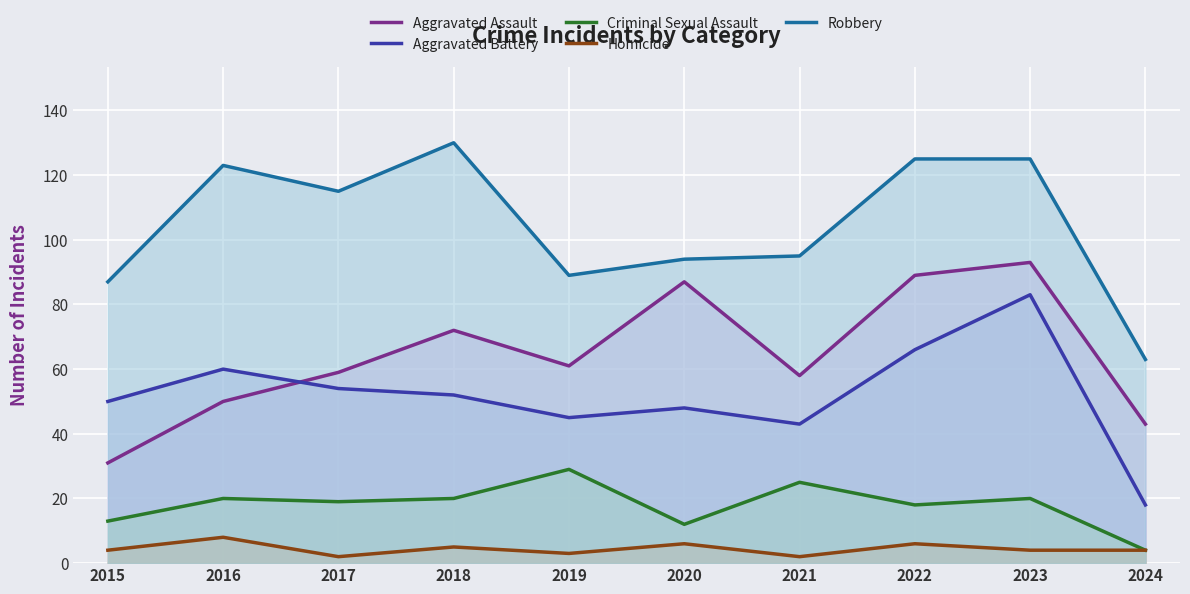

True or false: Aggravated Assault has more than 1 points higher than both neighbors.

True